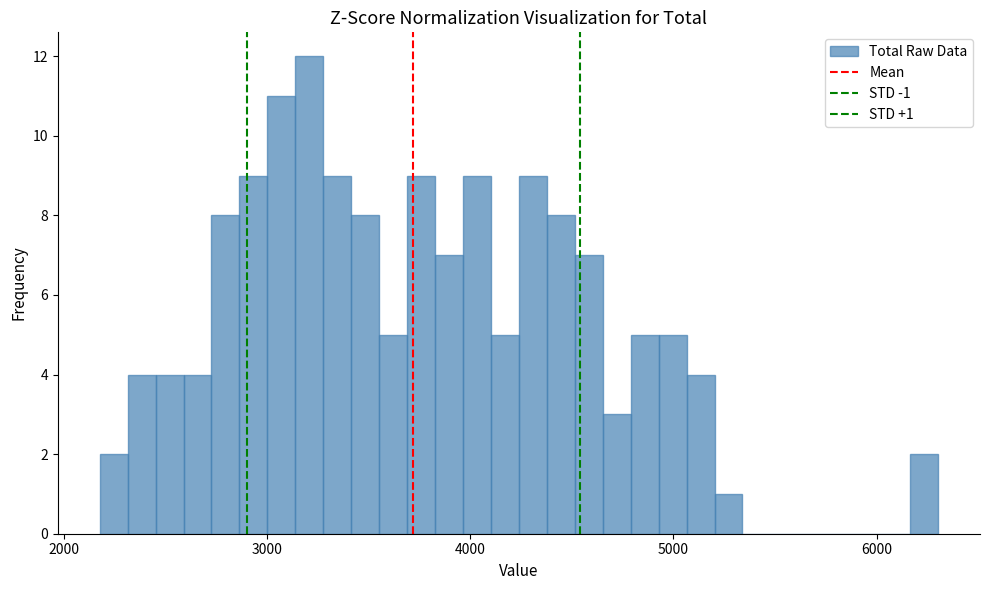

Read against the x-axis, roughly where is the centre of the tallest bar?

3200